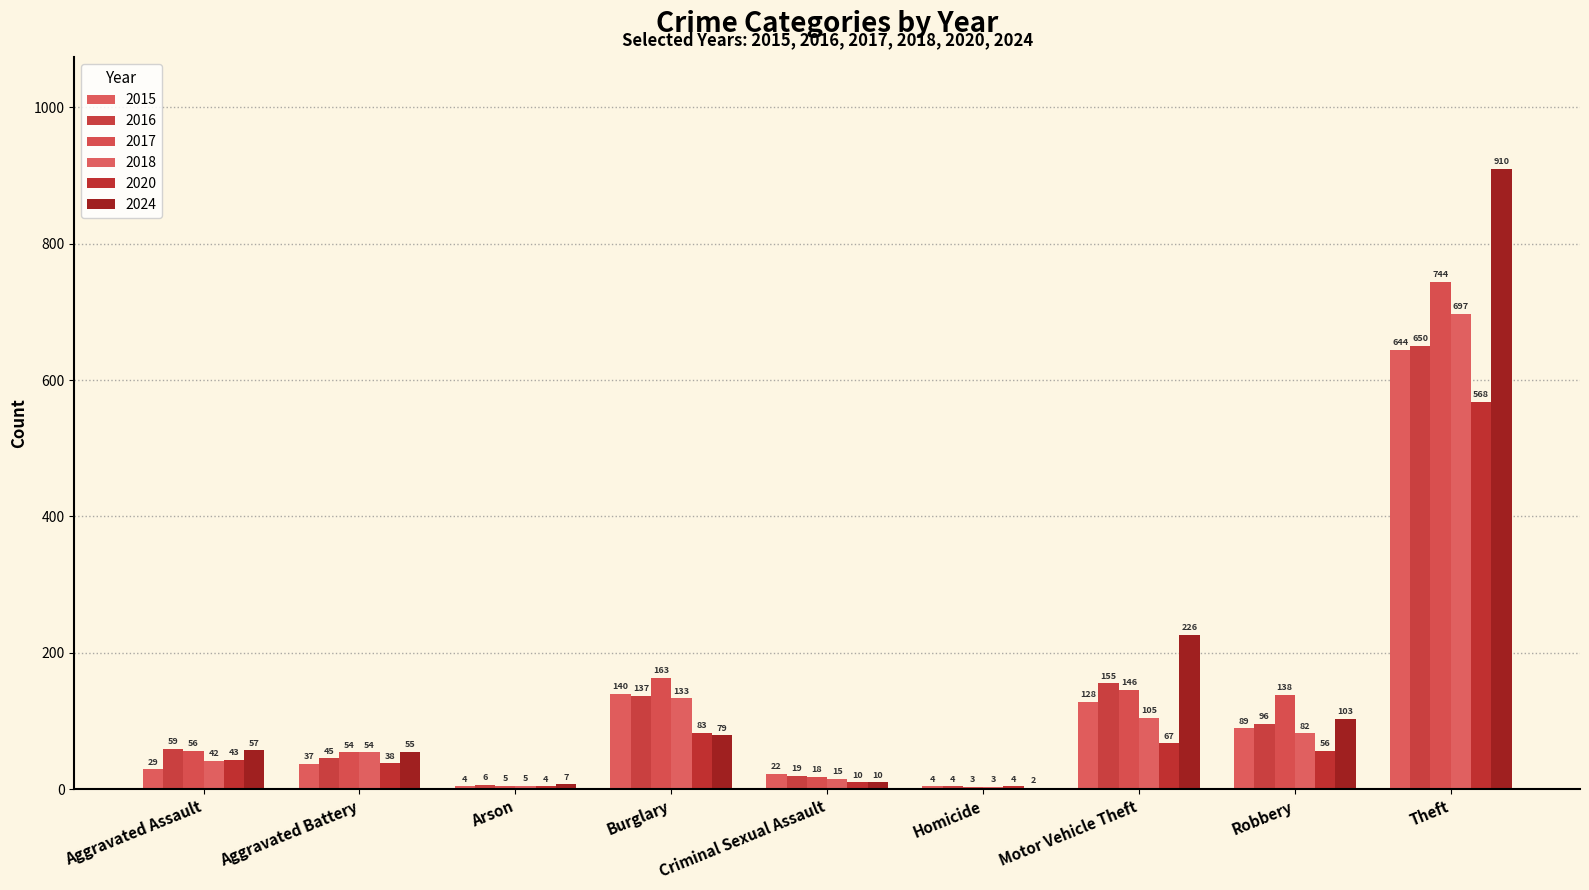

How many groups of bars are there?

9